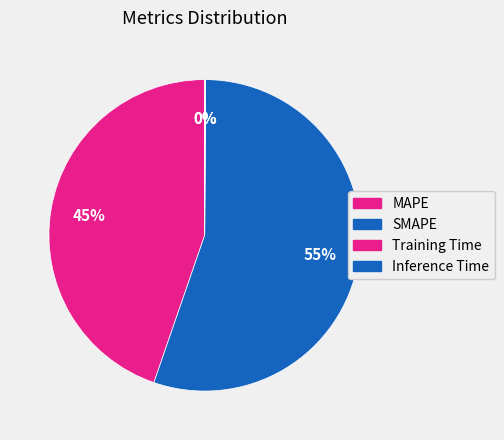

Which slice represents more than half of the pie?

SMAPE